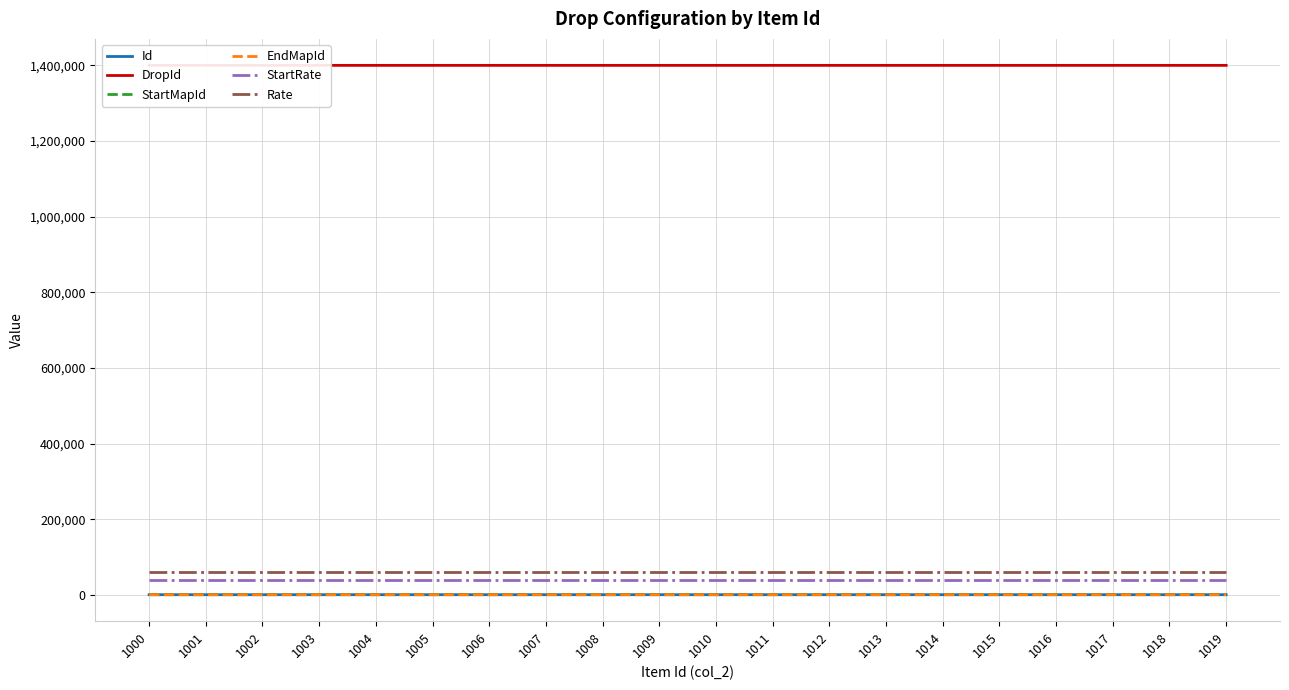

True or false: EndMapId has a value of 1055 at 1004.

True